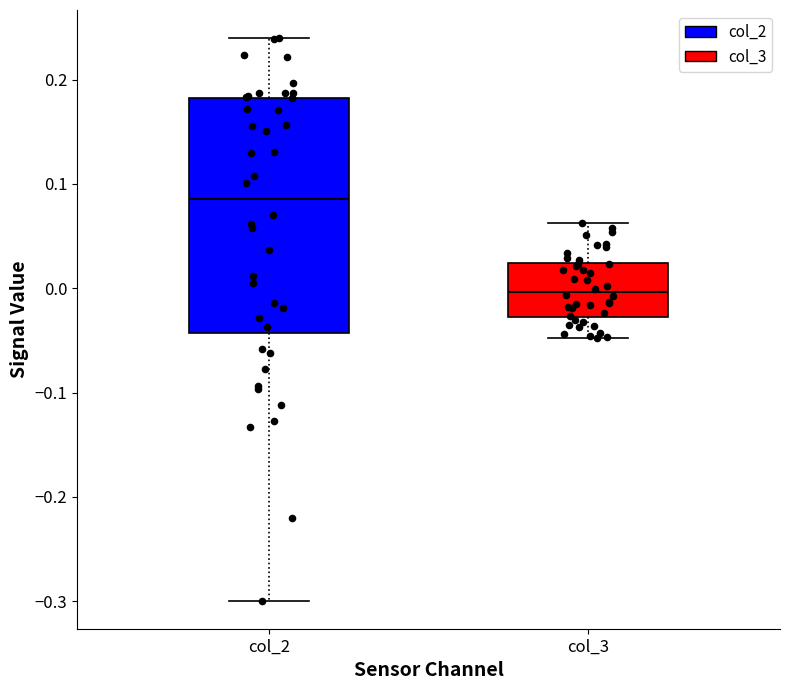

Where does the lower whisker of the box for col_2 end on the y-axis? The values are not printed on the chart, so give them approximately, as read against the axis.

-0.30